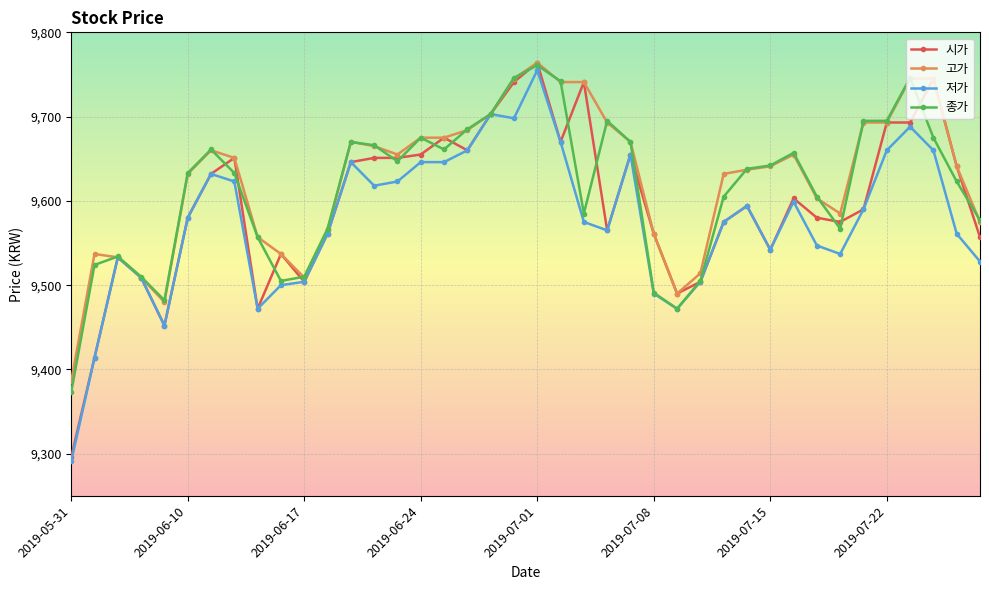

True or false: 고가 has more than 0 interior local peaks.

True